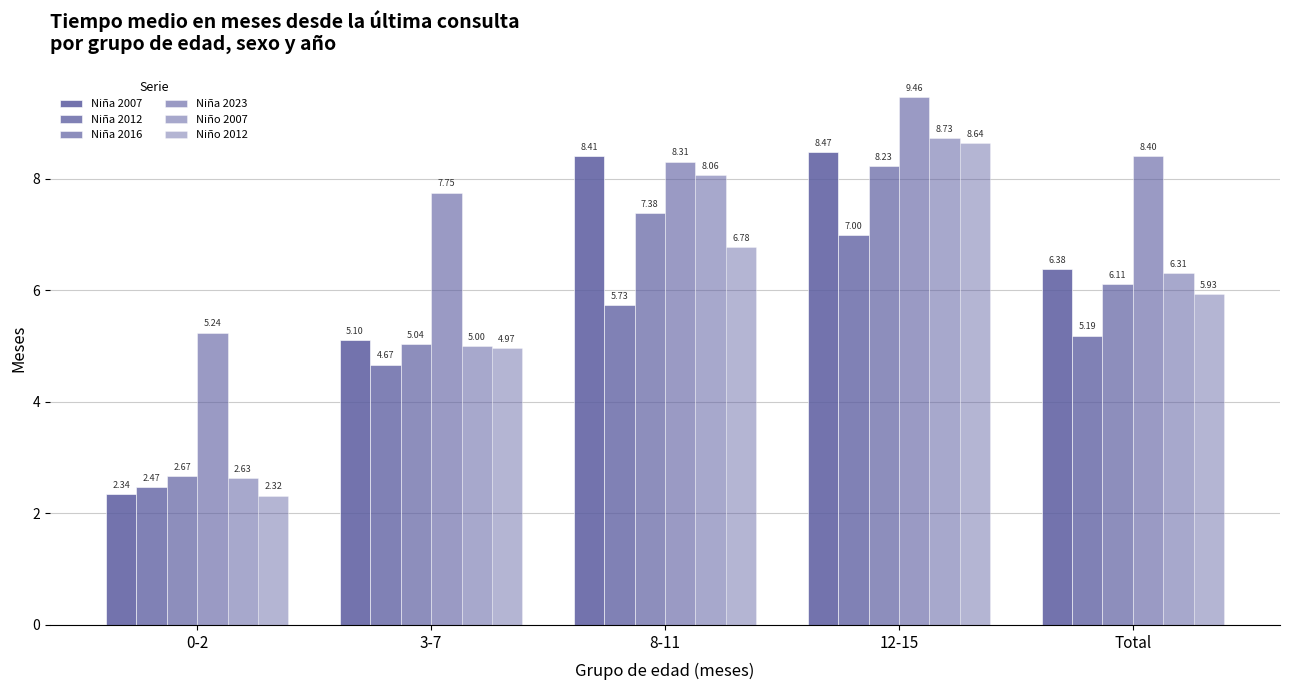

How many data points in Niña 2016 are less than 6?

2